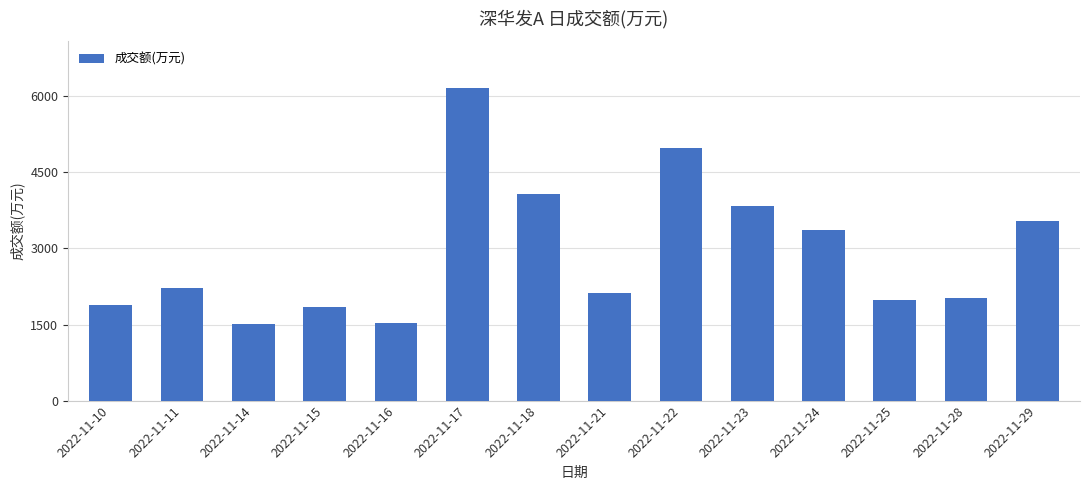

What is the average value?

2933